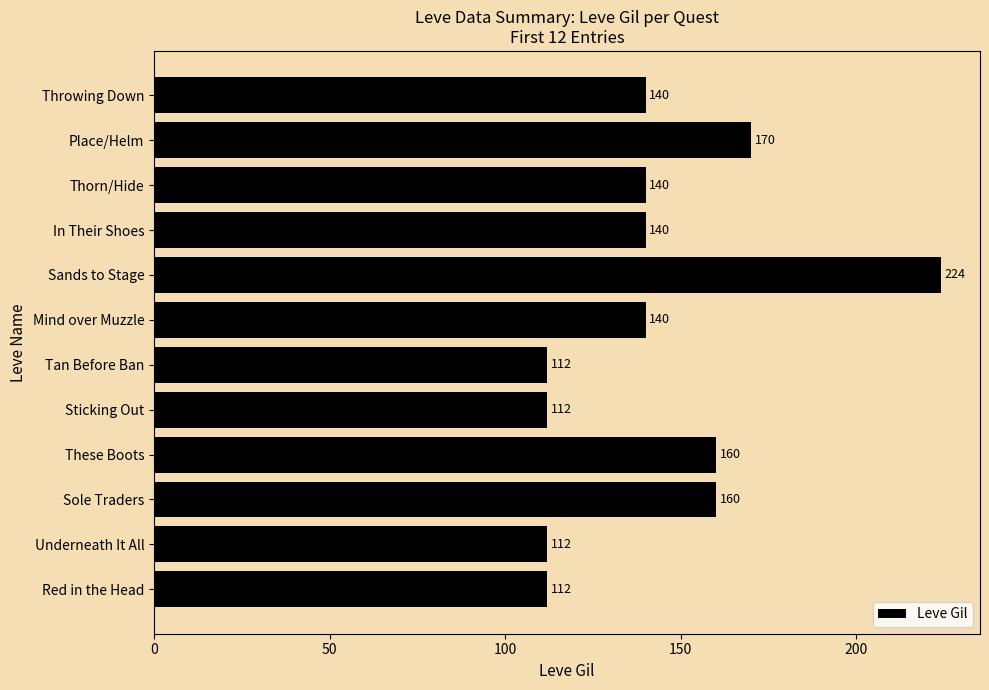

Between Mind over Muzzle and Sands to Stage, which is larger?

Sands to Stage